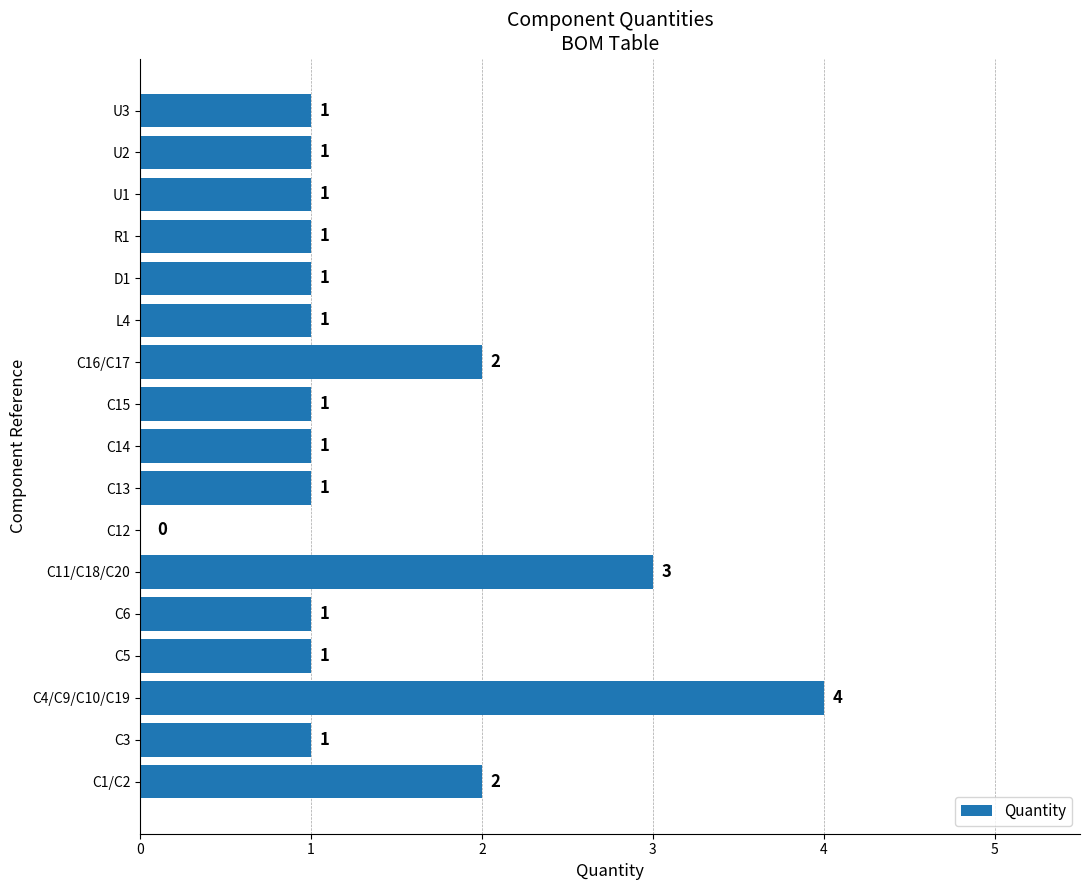

What is the sum of the values at U1 and C16/C17?

3